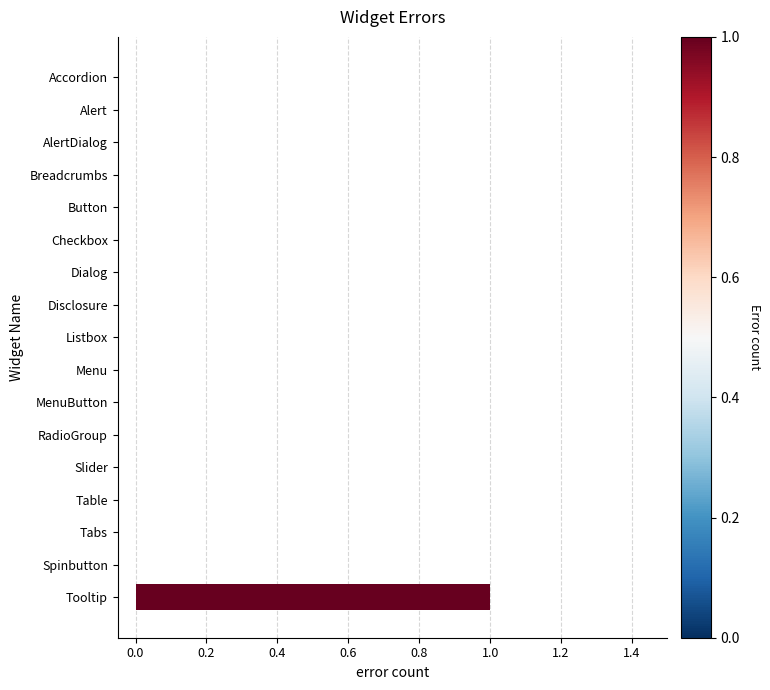

True or false: the data shows 0 at Accordion.

True